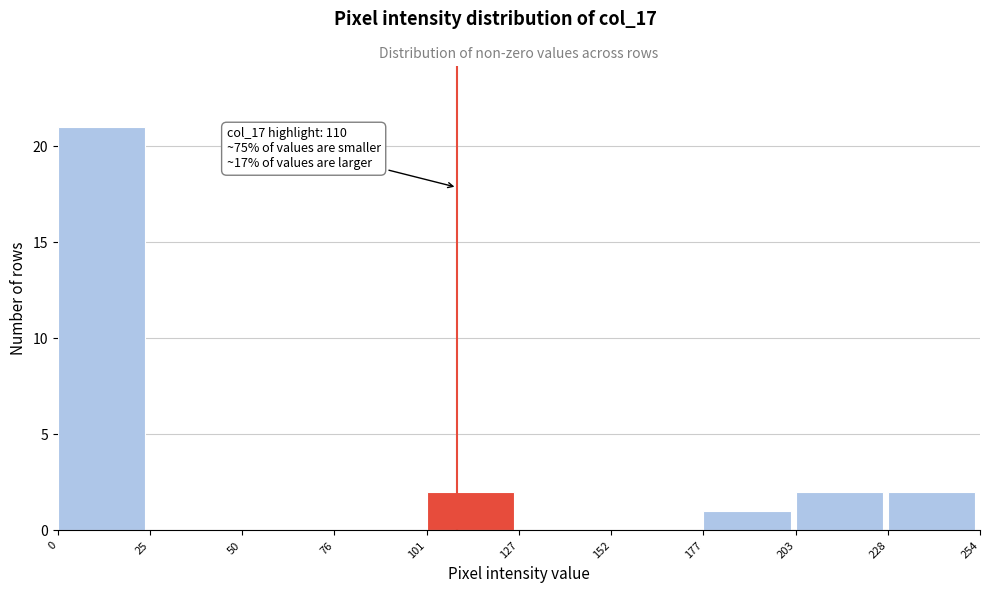

Which range on the x-axis has the tallest bar?

0 to 25